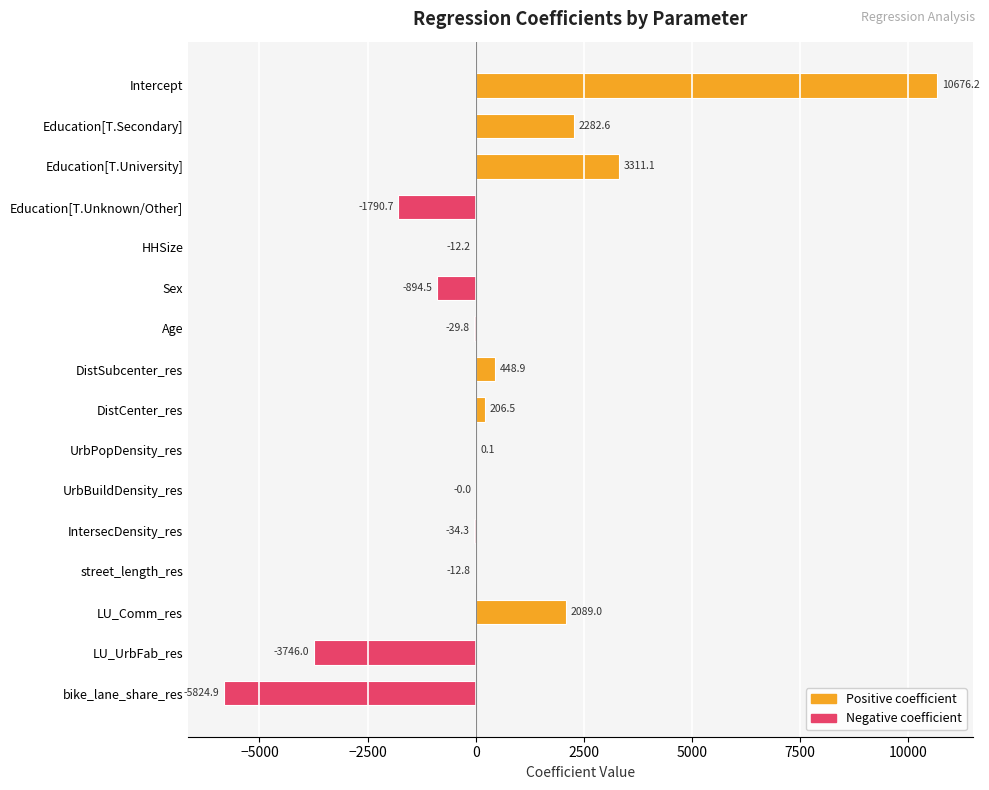

What value does the data have at DistCenter_res?

206.5